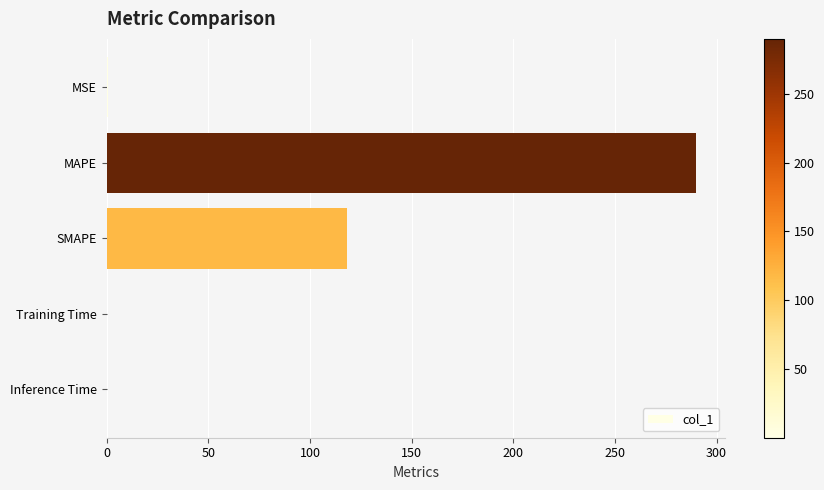

Are the bars horizontal?

Yes